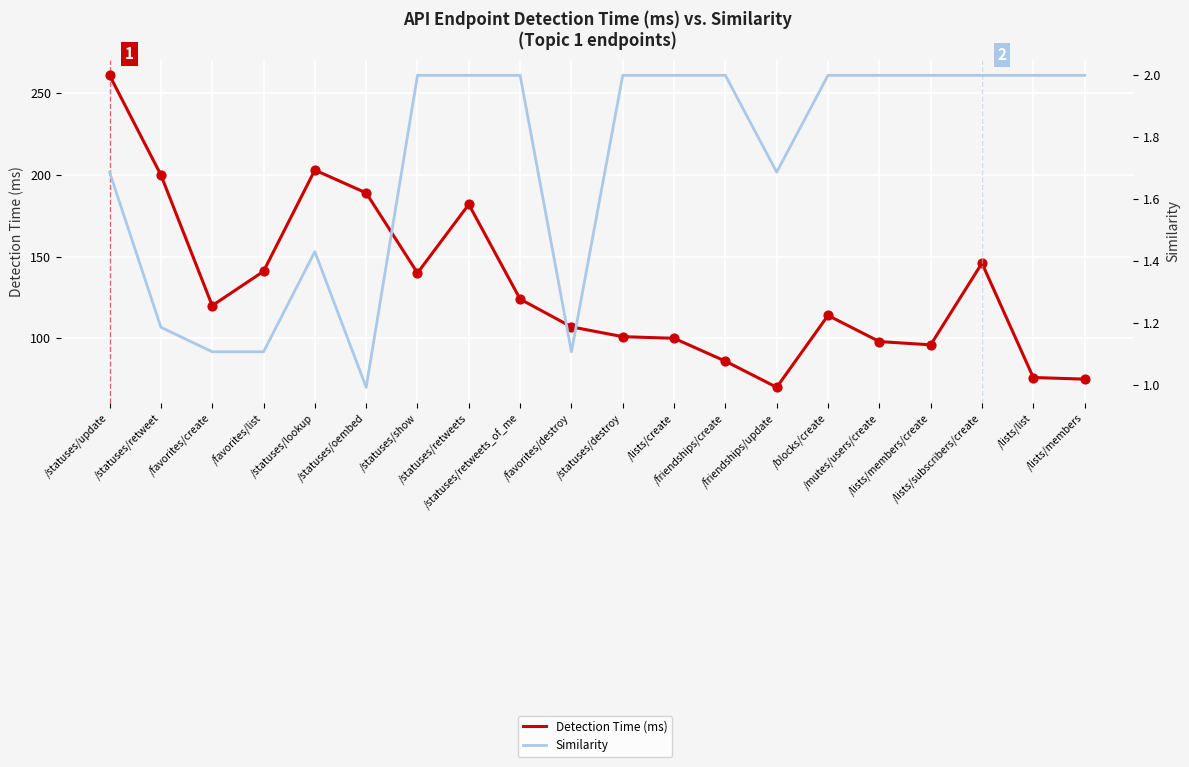

What is the total value across all series at /mutes/users/create?

100.0